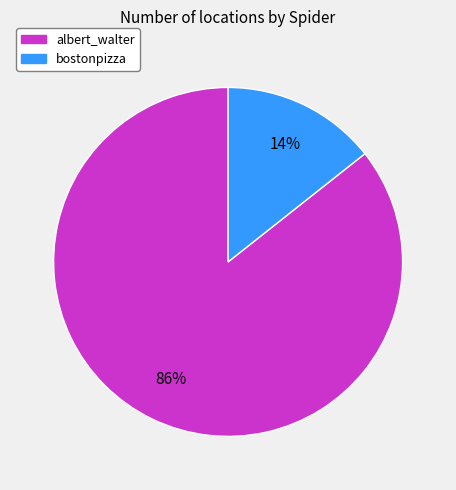

To the nearest percent, what is the average slice percentage?

50%